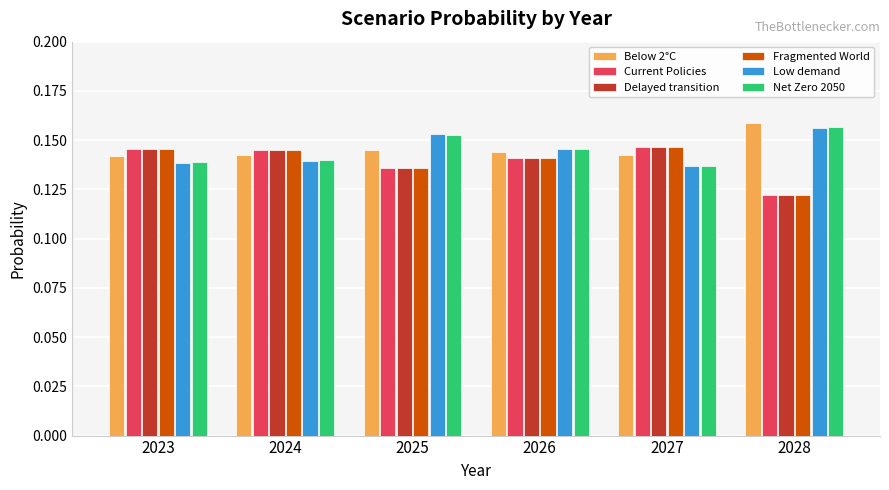

True or false: Net Zero 2050 has a value of 0.1 at 2028.

False